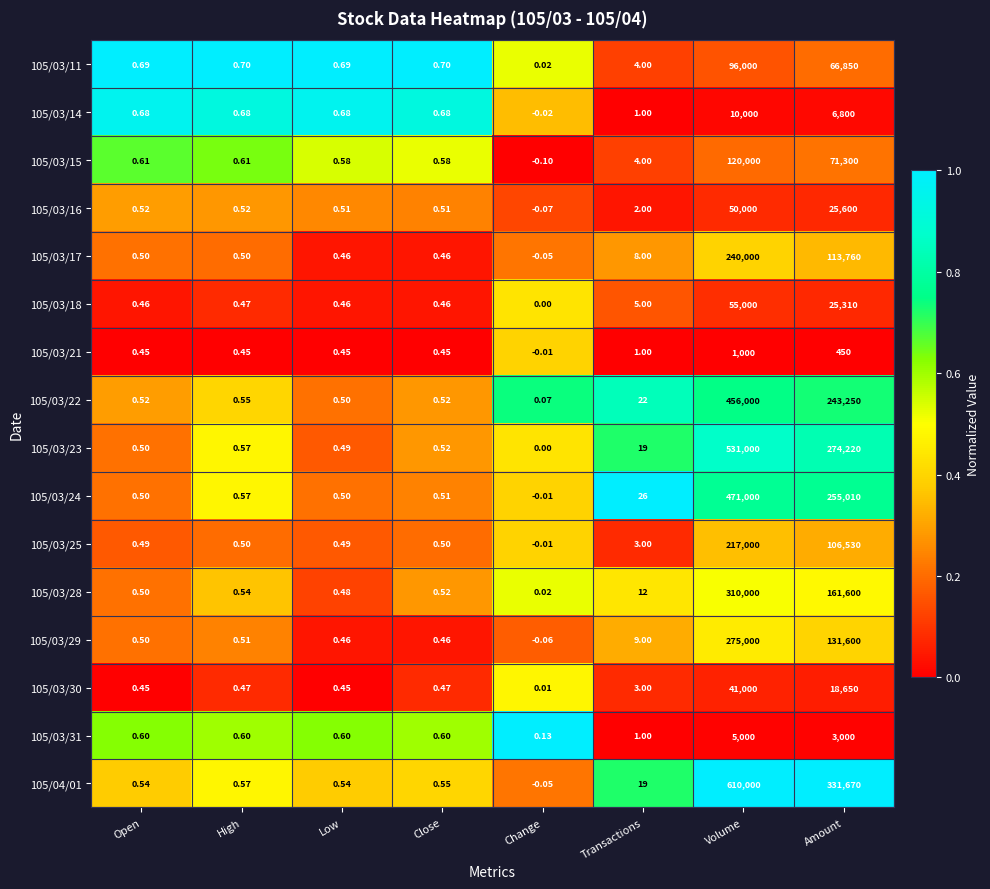

Which category has the highest value in the 105/03/17 series?

Volume